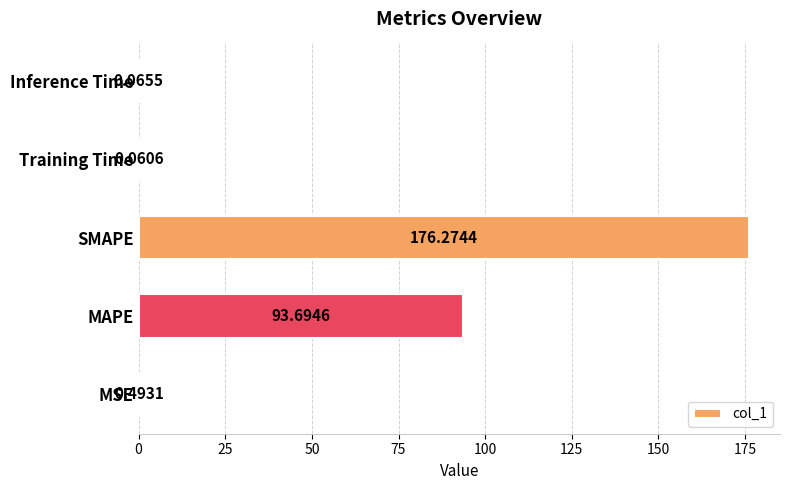

Are the bars horizontal?

Yes